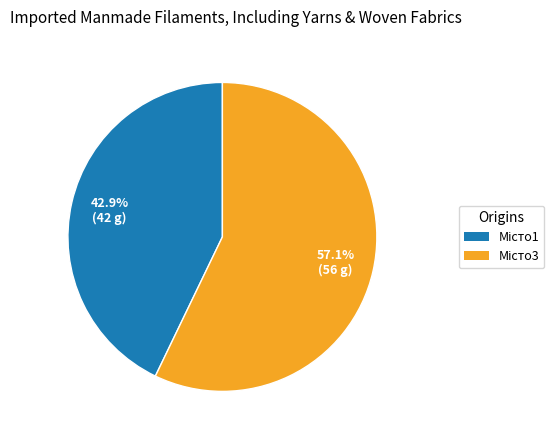

Does any single category account for the majority?

Yes